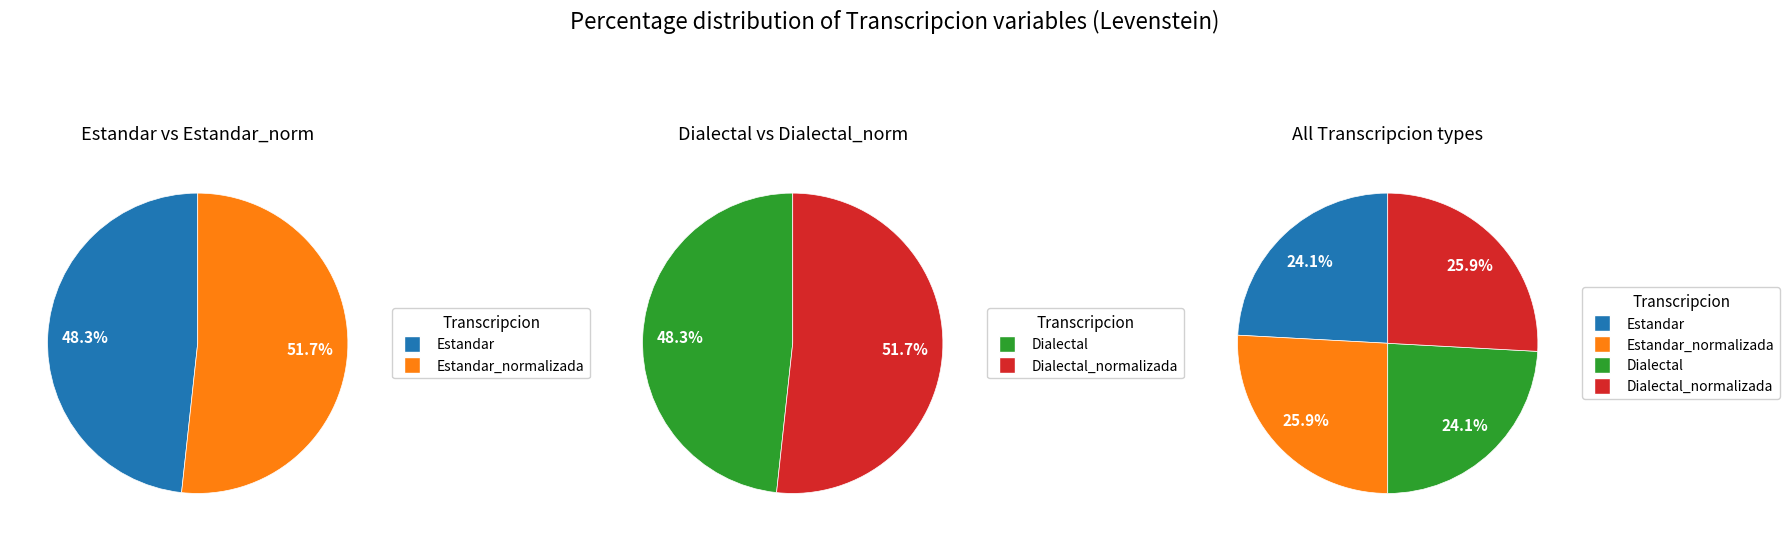

What portion of the pie excludes Dialectal?

75.9%